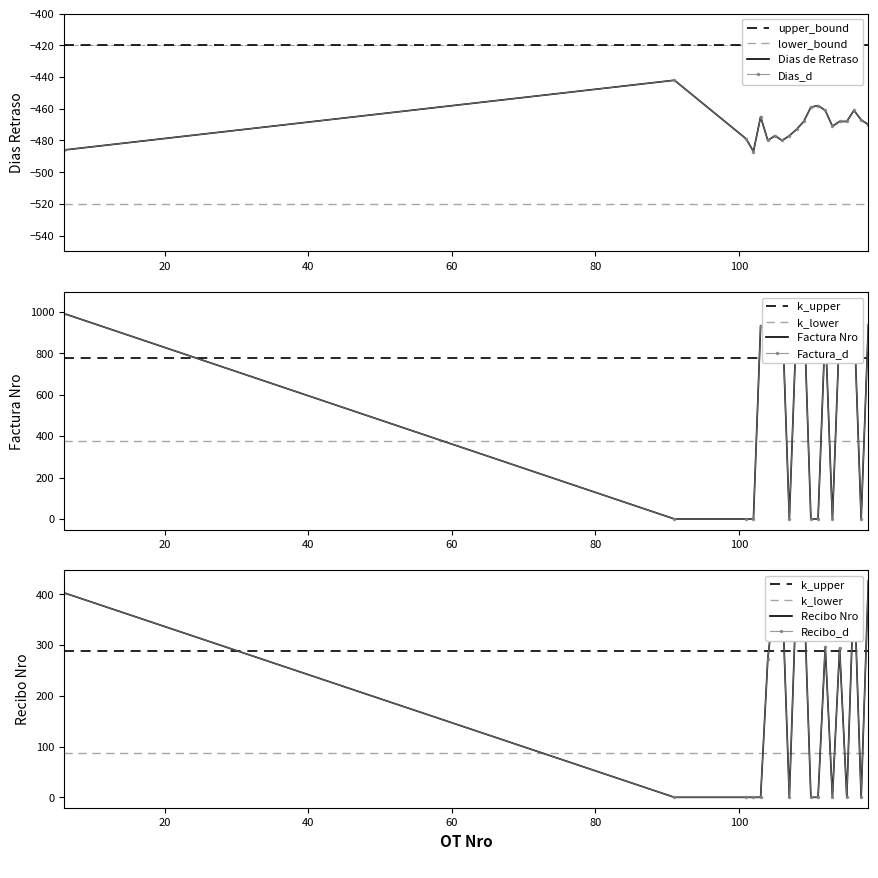

How many categories are shown in the chart?

20